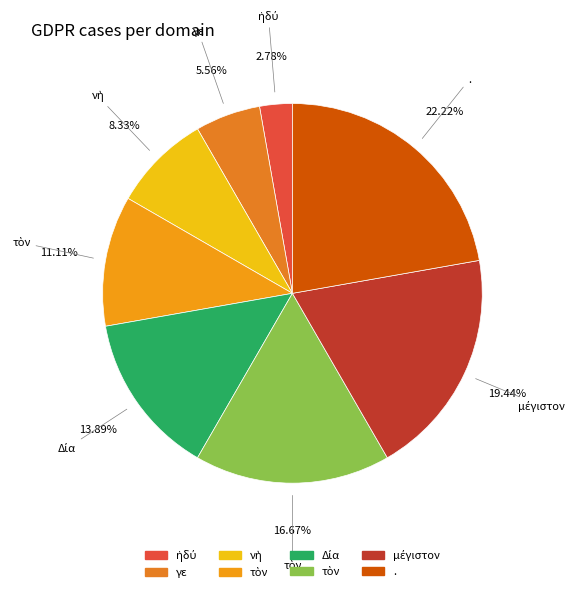

How many segments does this pie chart have?

8